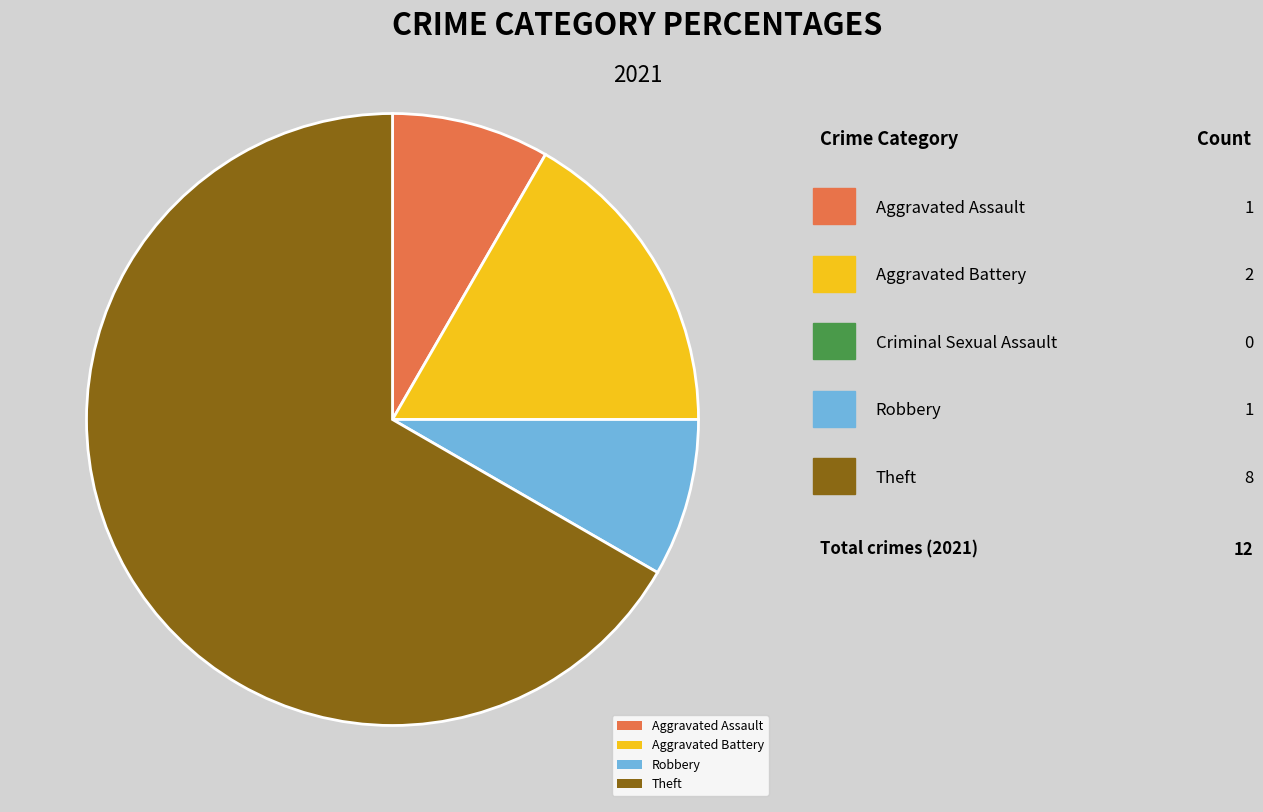

To the nearest percent, what is the combined percentage of Robbery and Aggravated Battery?

25%